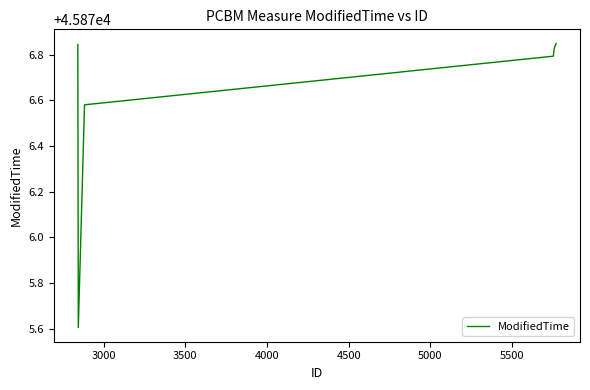

How many values are between 45876 and 45877?

6